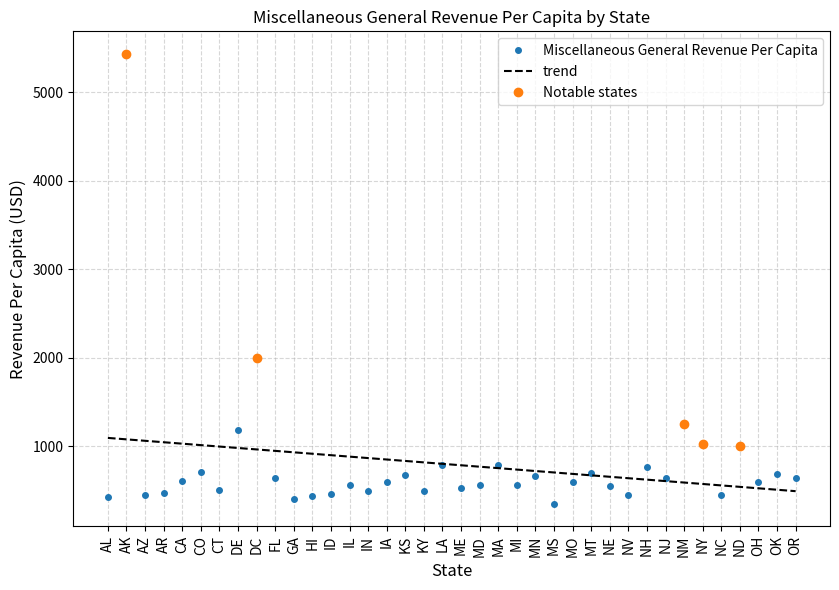

What position from the left is LA?

19